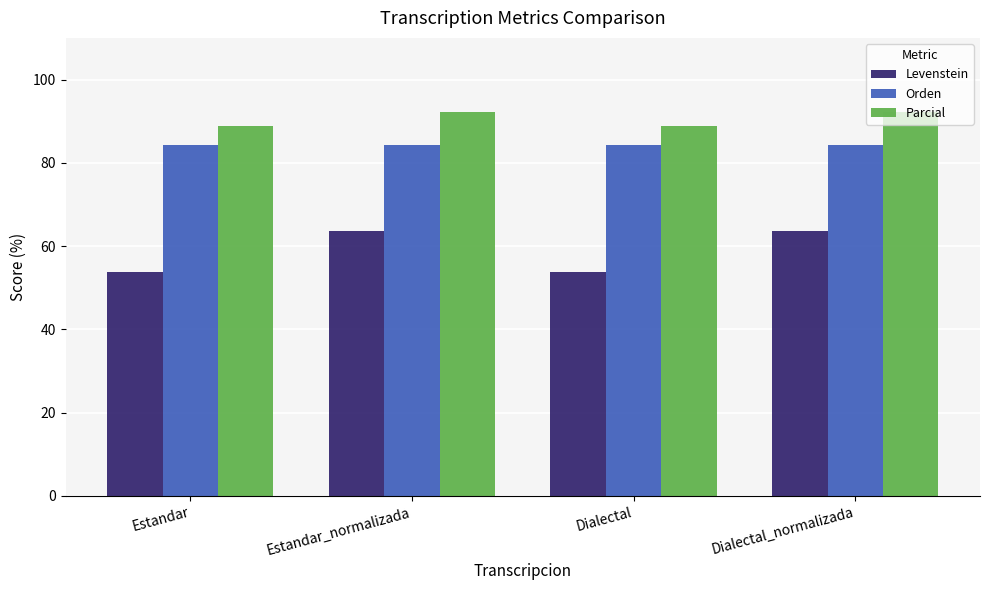

What is the label of the 4th bar from the left?

Dialectal_normalizada